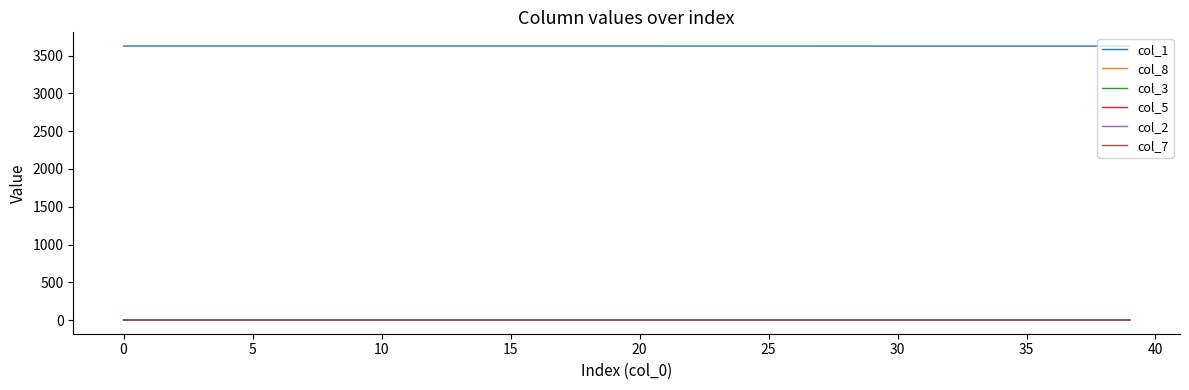

True or false: col_1 and col_8 intersect in this chart.

False